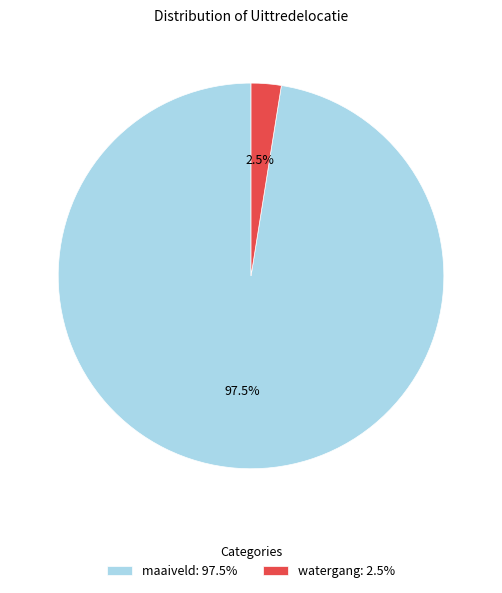

Which category has the smallest portion of the pie?

watergang